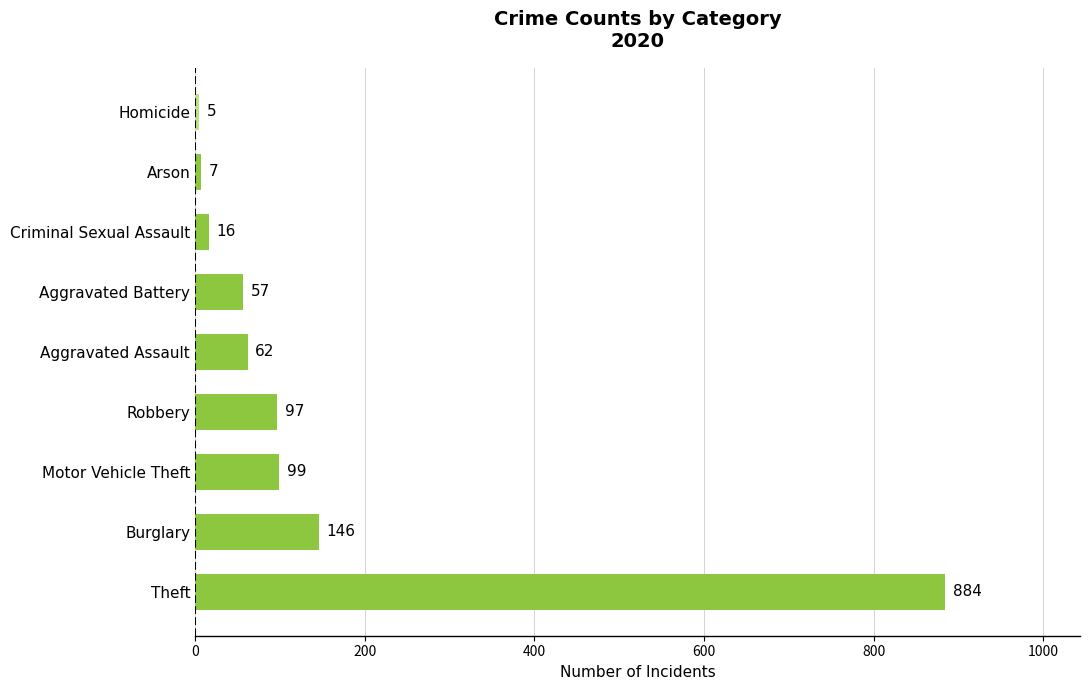

What is the maximum value shown in the chart?

884